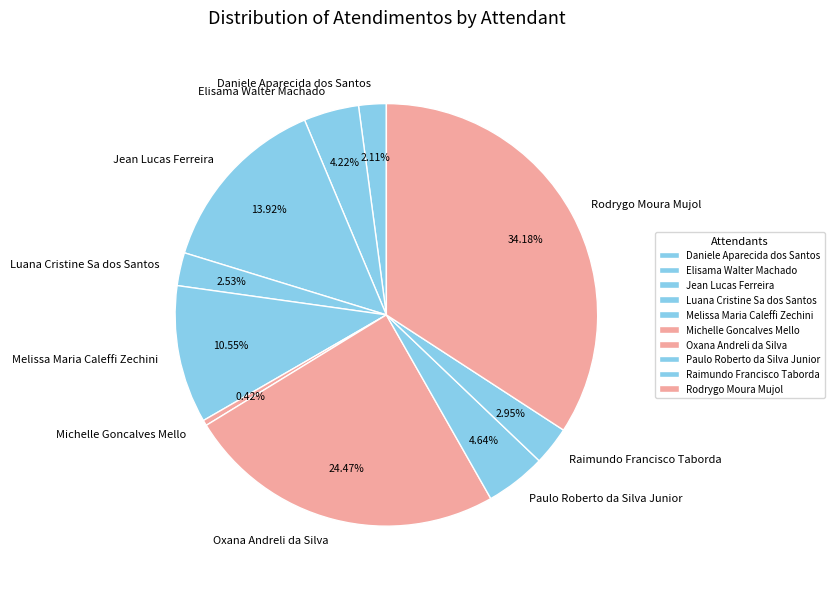

What is the ratio of the value at Michelle Goncalves Mello to the value at Paulo Roberto da Silva Junior?

0.1